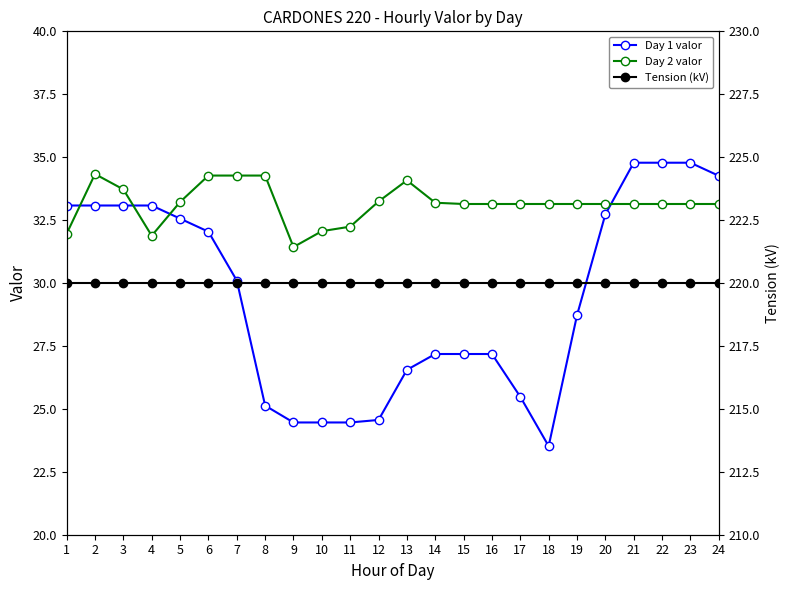

At which category is the sum across all series the highest?

21